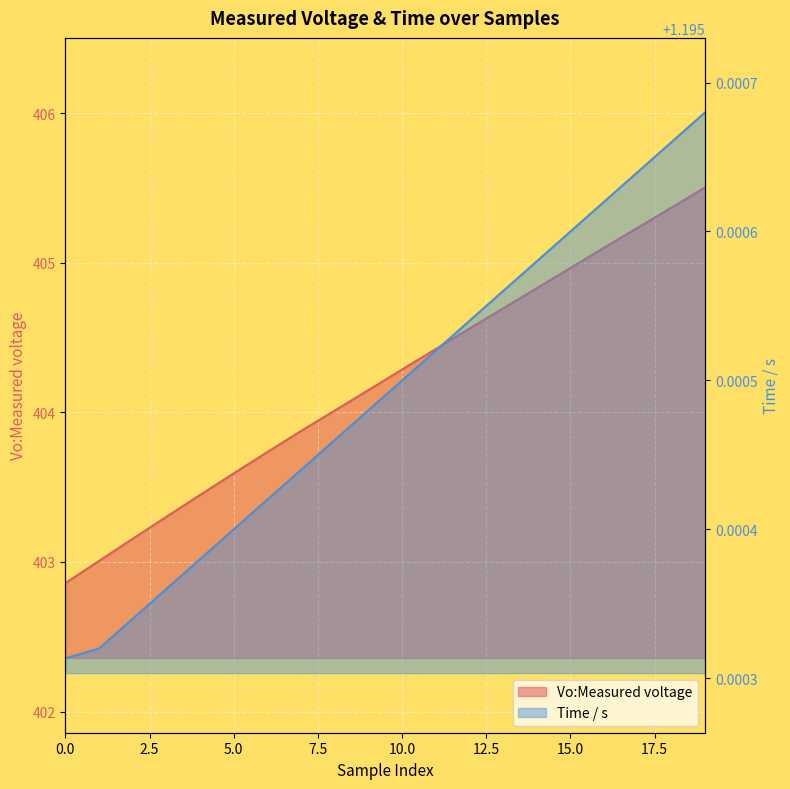

Read the Time / s value at 10.

1.2